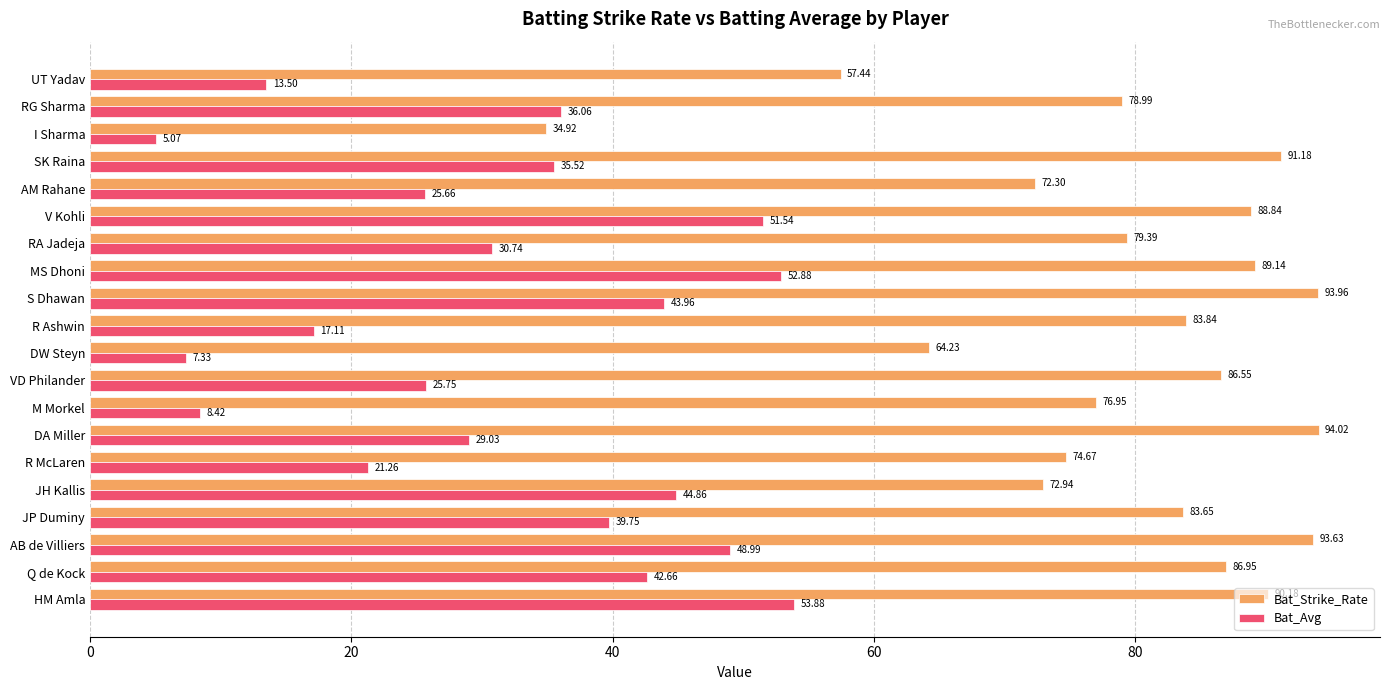

Which series has the widest spread of values?

Bat_Strike_Rate